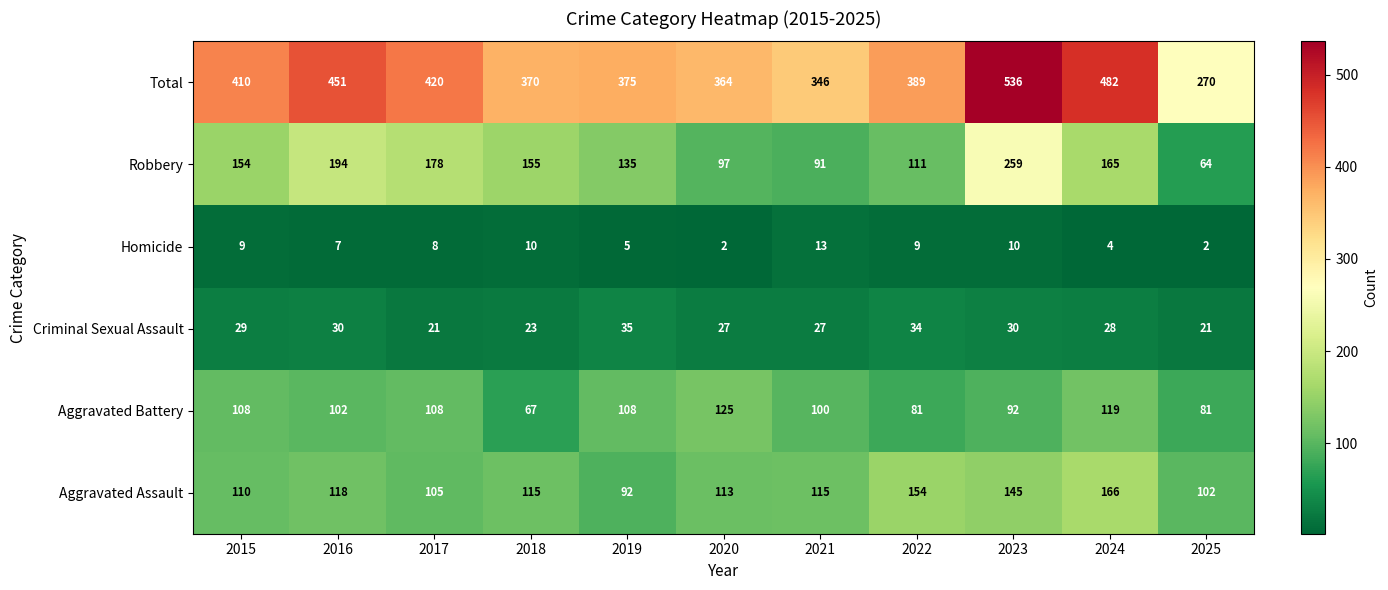

What is the maximum value shown in the chart?

536